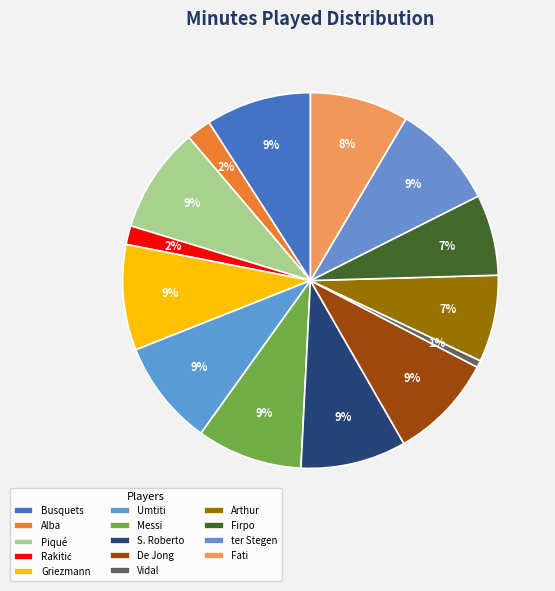

How many slices are in this pie chart?

14